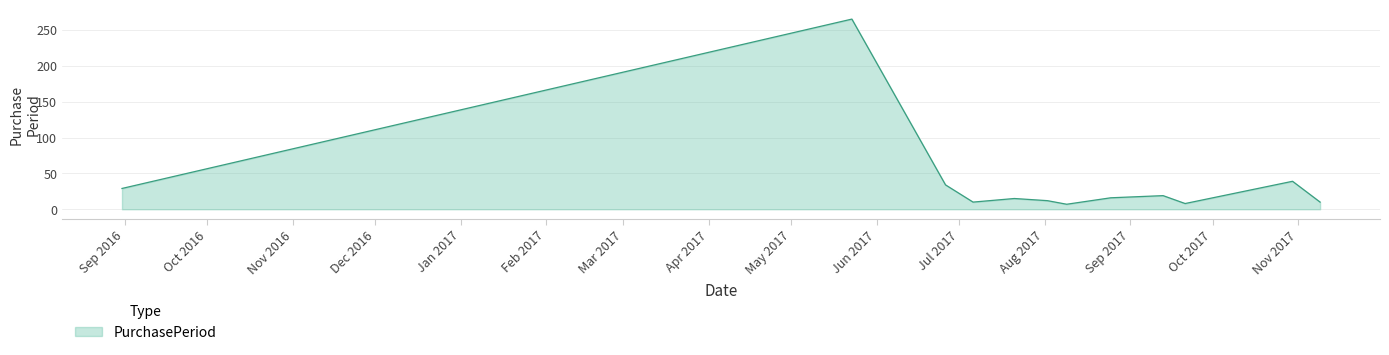

What is the greatest value displayed?

265